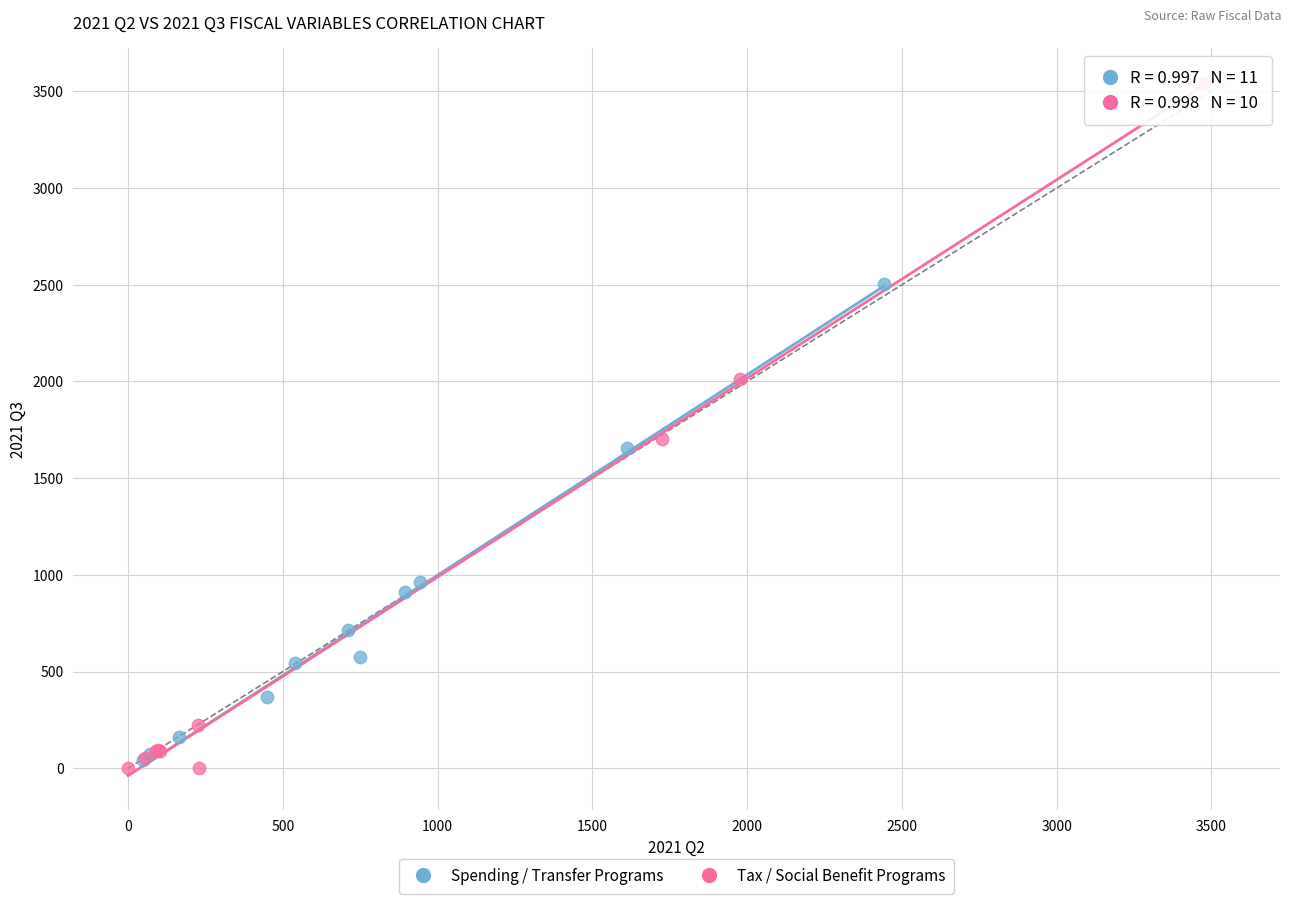

Which series contains the highest Y value?

Tax / Social Benefit Programs